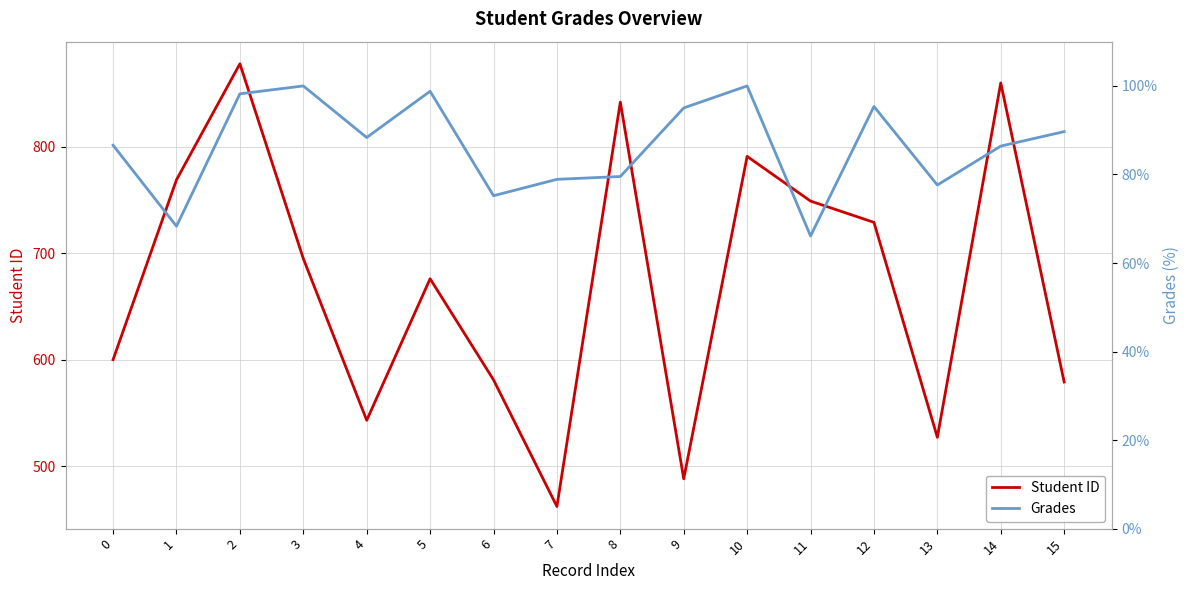

True or false: Student ID has a value of 749.0 at 11.

True